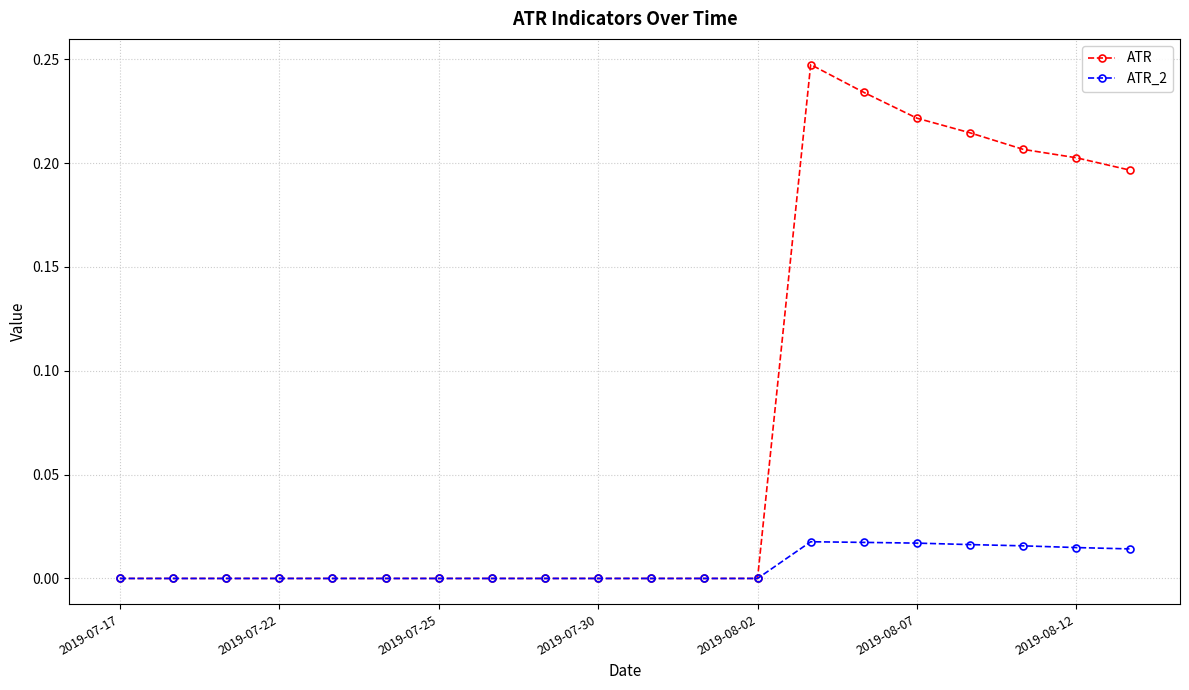

Which series has the largest total across all categories?

ATR